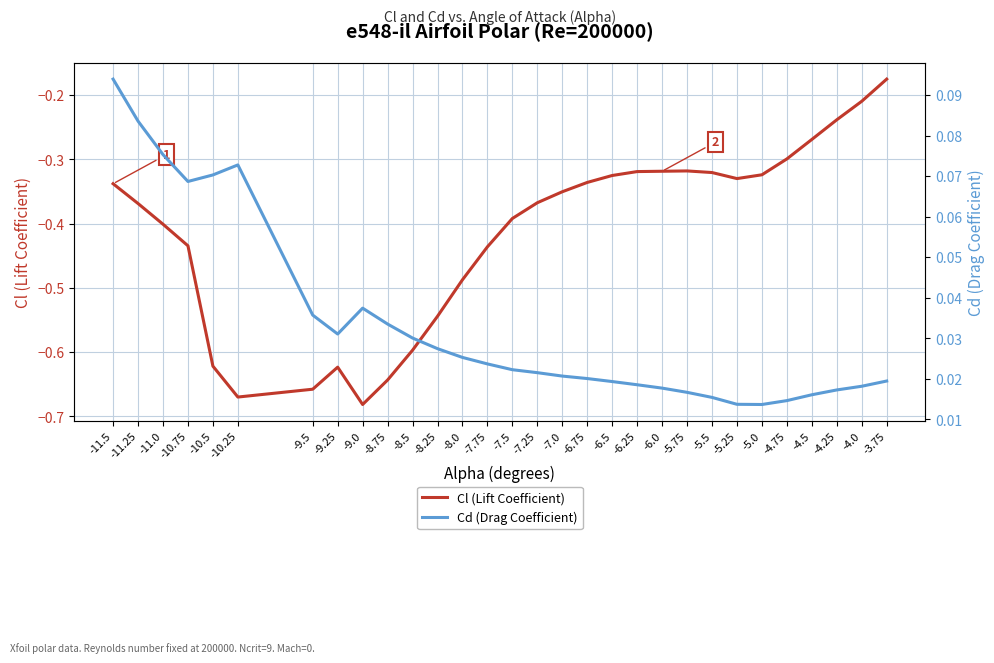

How many lines are shown in the chart?

2